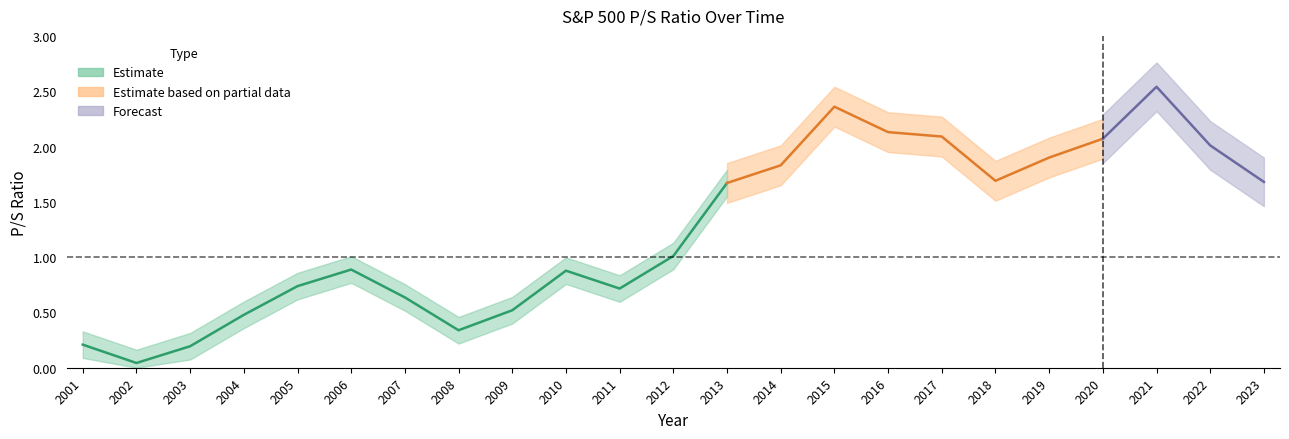

How many categories are shown in the chart?

23